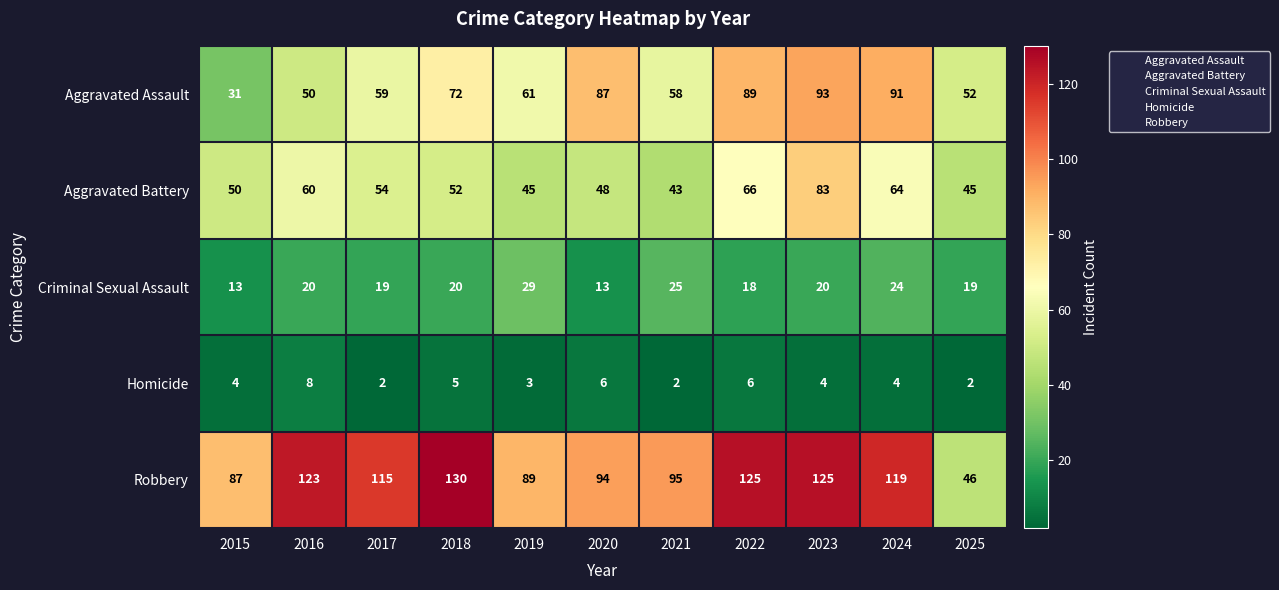

At which label does Robbery first exceed 115?

2016